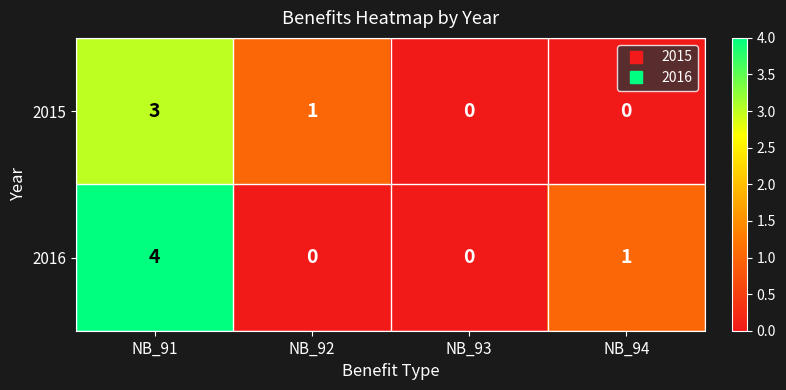

Where is 2016 nearest to the value 2?

NB_94